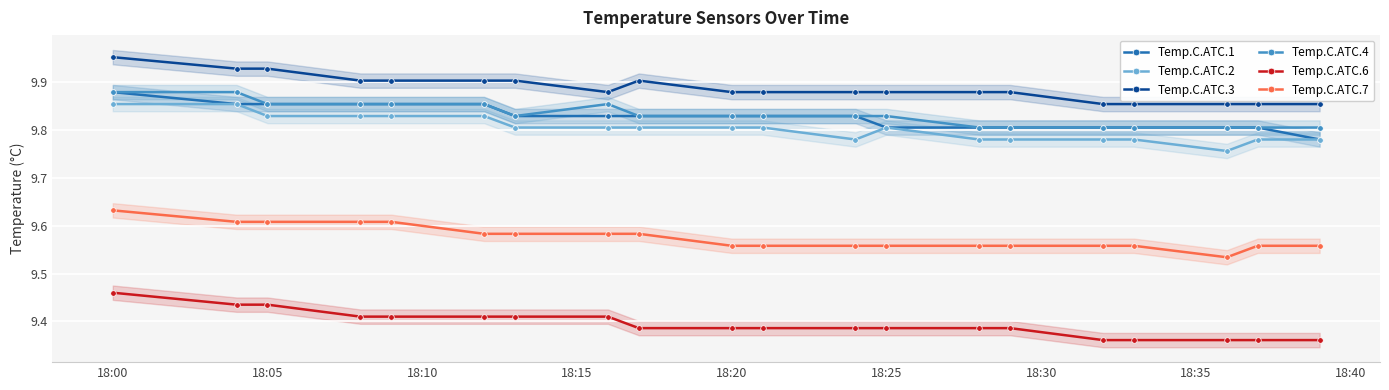

True or false: Temp.C.ATC.4 has a value of 17.3 at 18:20.

False